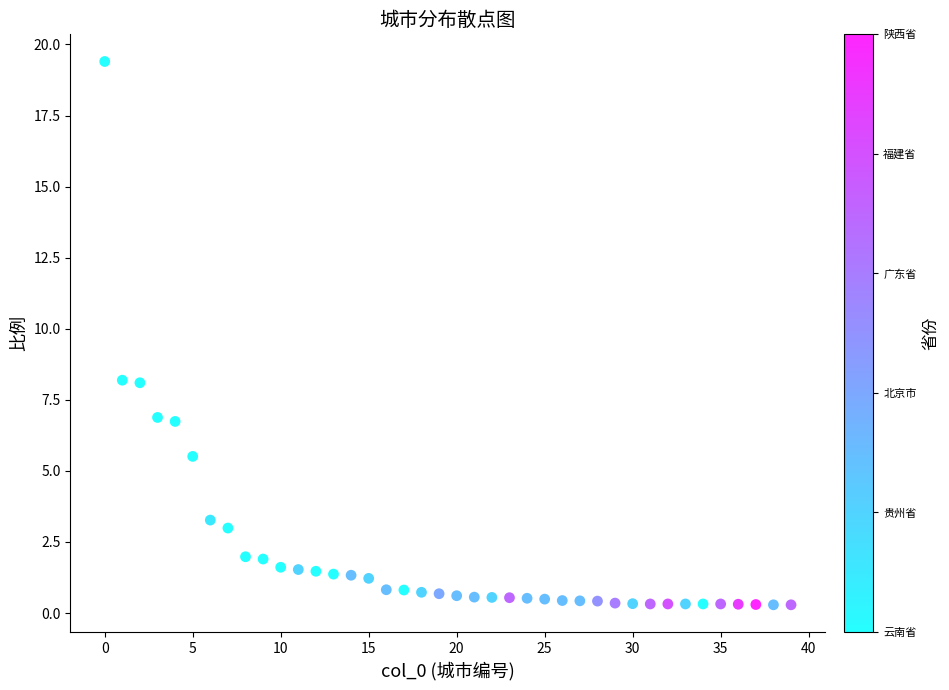

What is the range of Y values (max minus min)?

19.1